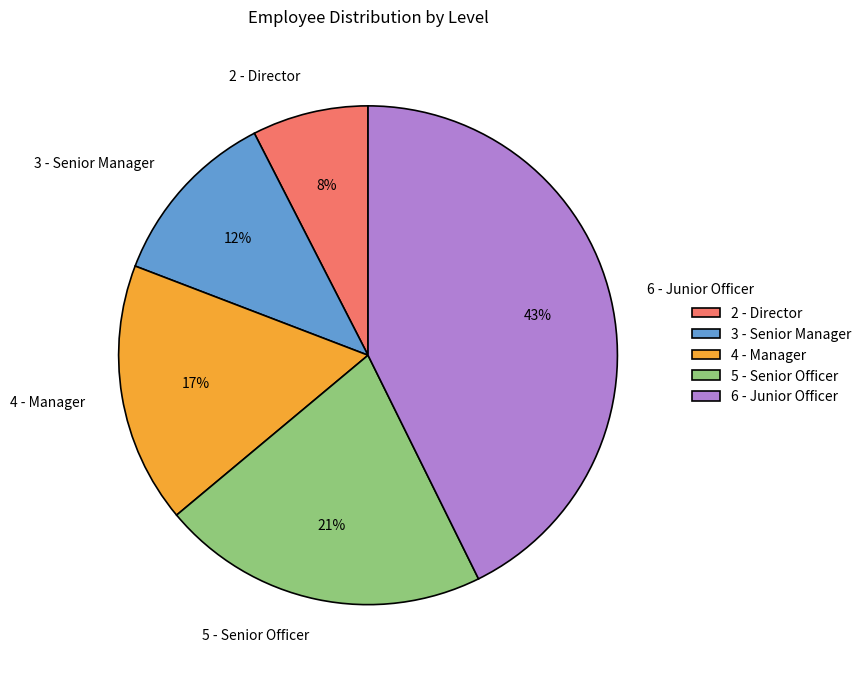

What is the smallest slice in the pie chart?

2 - Director